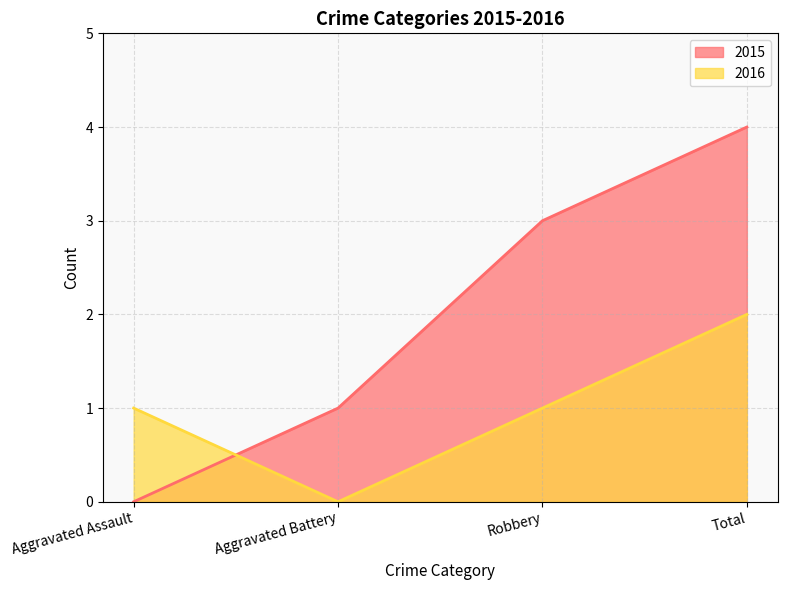

At which label does 2016 reach its minimum?

Aggravated Battery